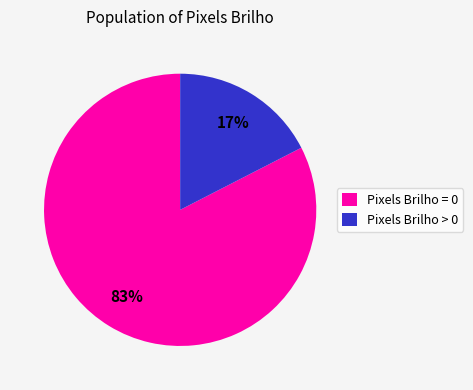

To the nearest percent, what is the average slice percentage?

50%